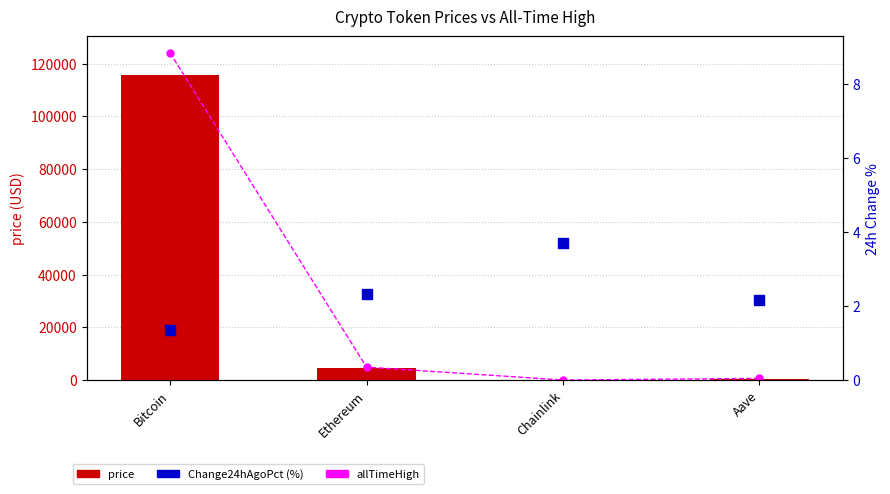

At which category is the sum across all series the highest?

Bitcoin